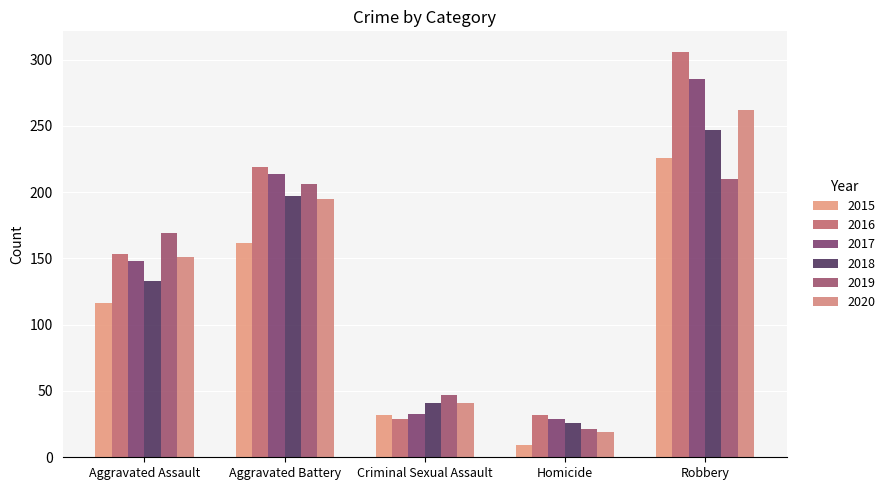

Reading left to right, what are all the values shown in this chart?

2015: 116	162	32	9	226
2016: 153	219	29	32	306
2017: 148	214	33	29	285
2018: 133	197	41	26	247
2019: 169	206	47	21	210
2020: 151	195	41	19	262